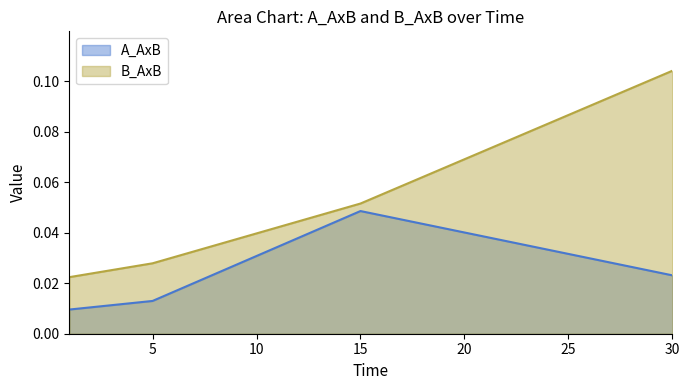

Which series changed the most between 1 and 5?

B_AxB